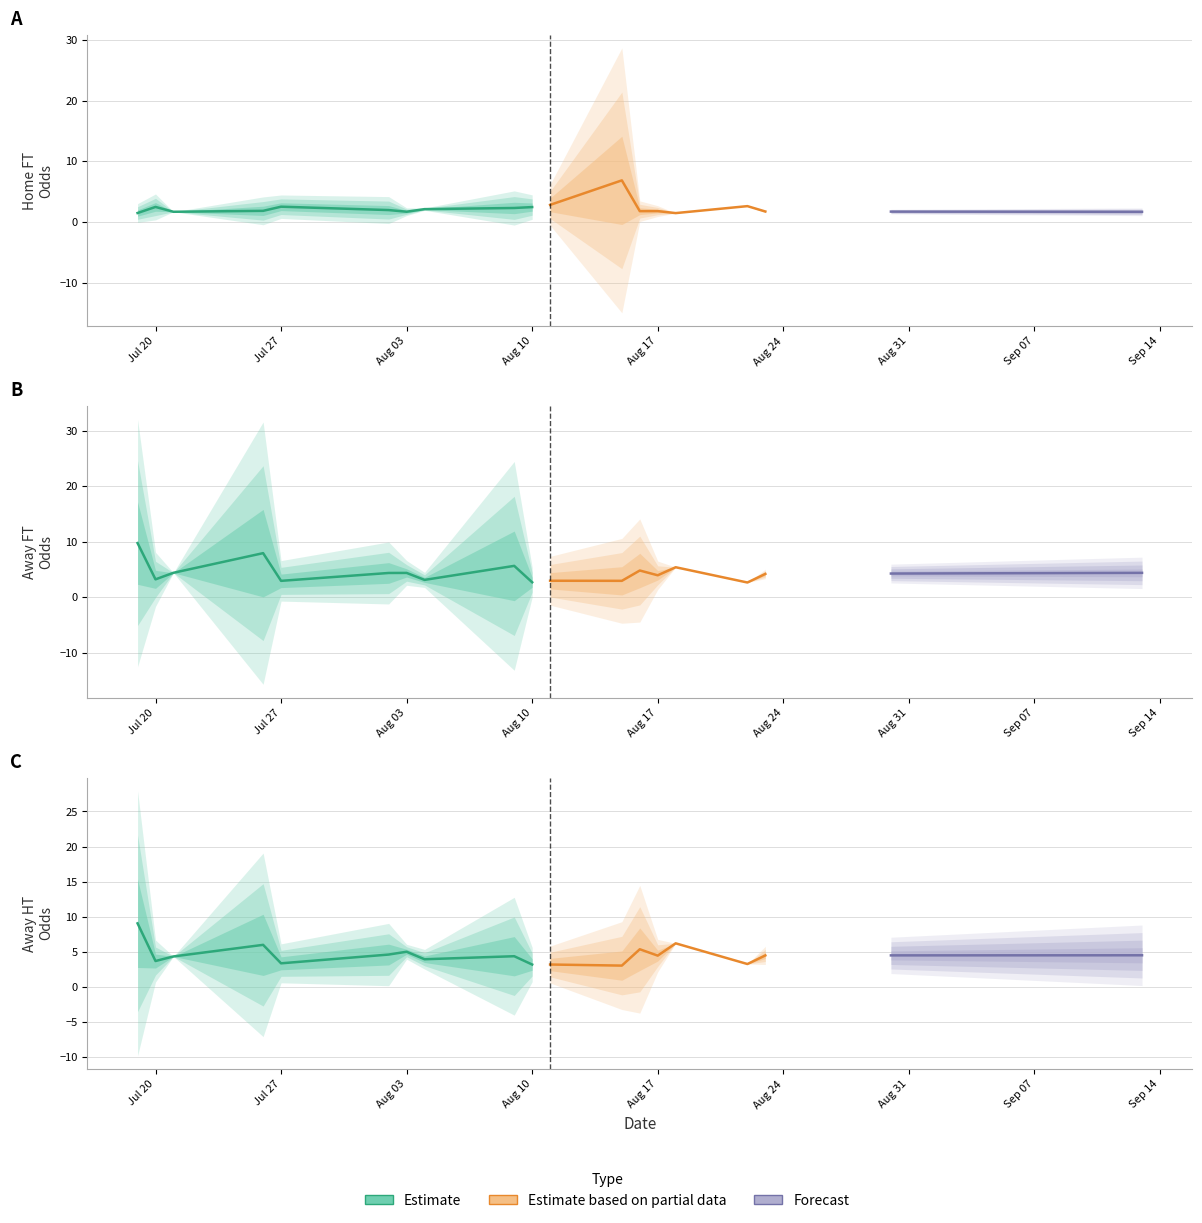

At how many categories does at least one series exceed 13?

3